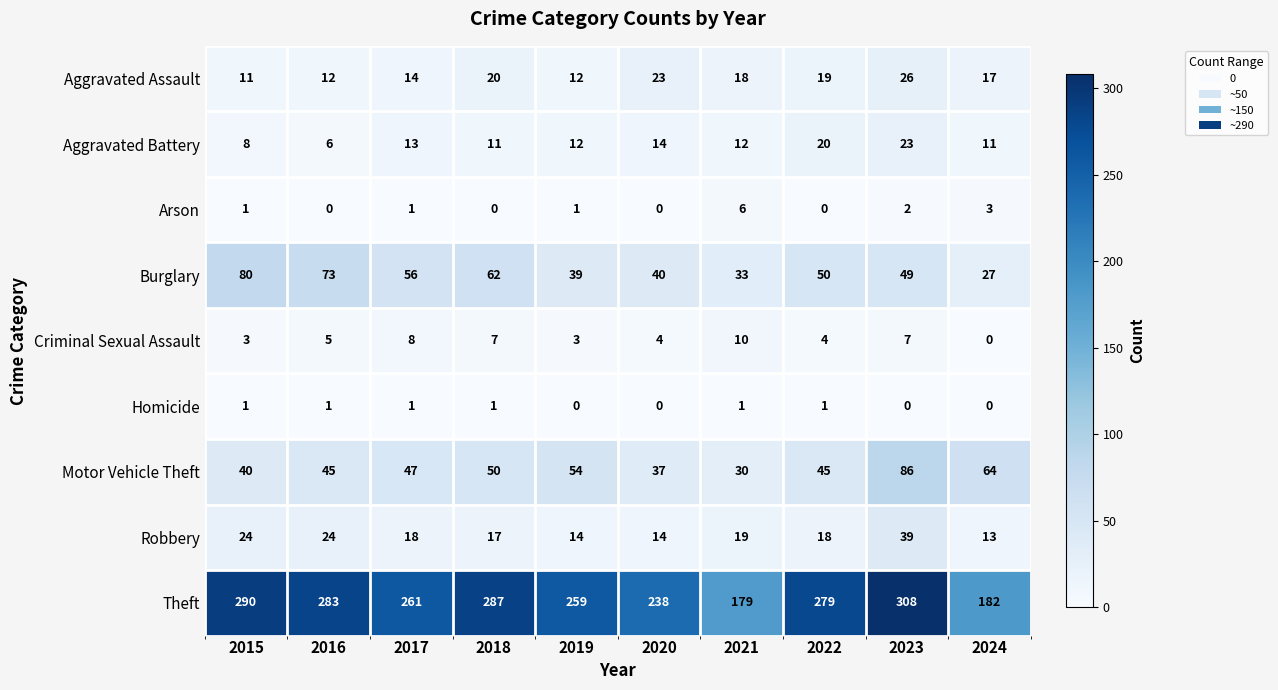

What is the total value across all series at 2023?

540